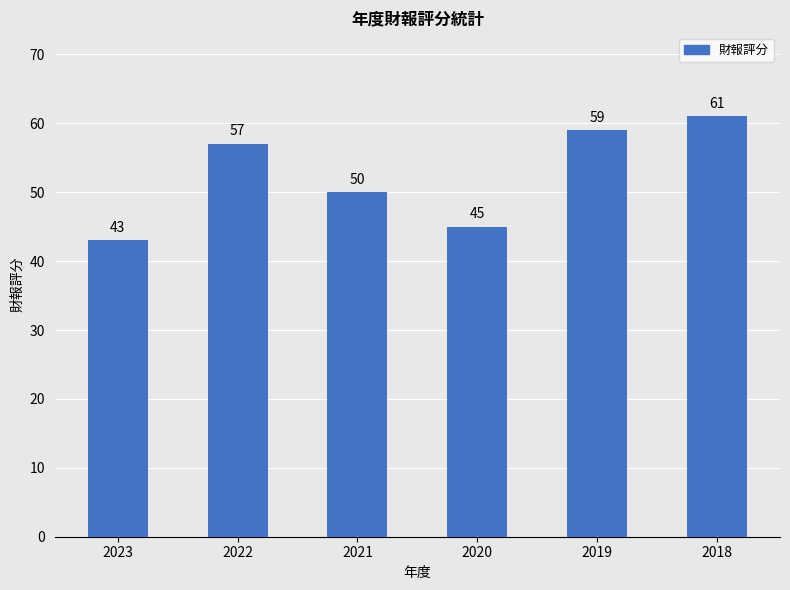

What is the sum of all values?

315